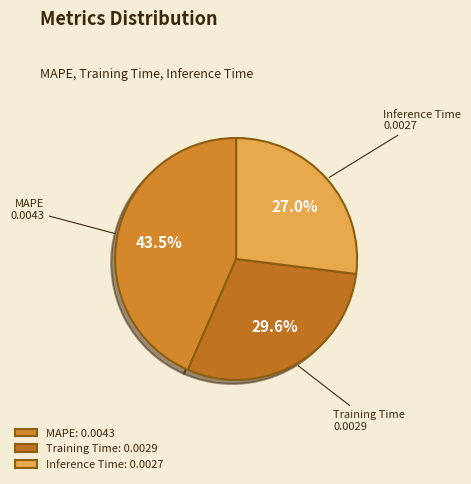

Combined, do MAPE and Inference Time account for over 50%?

Yes